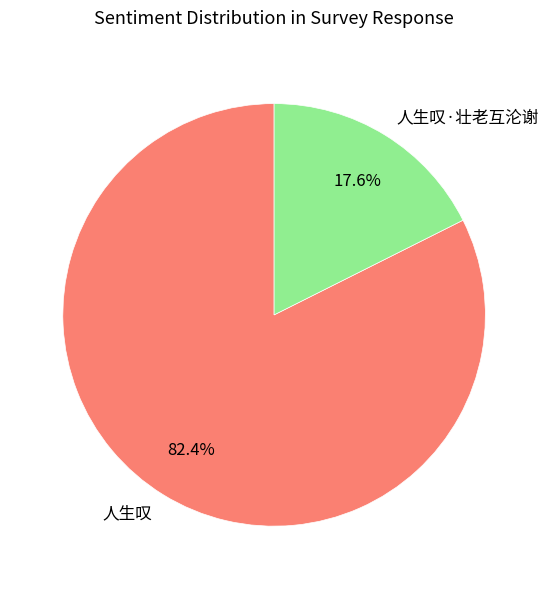

Rank the categories by value from lowest to highest.

人生叹·壮老互沦谢, 人生叹